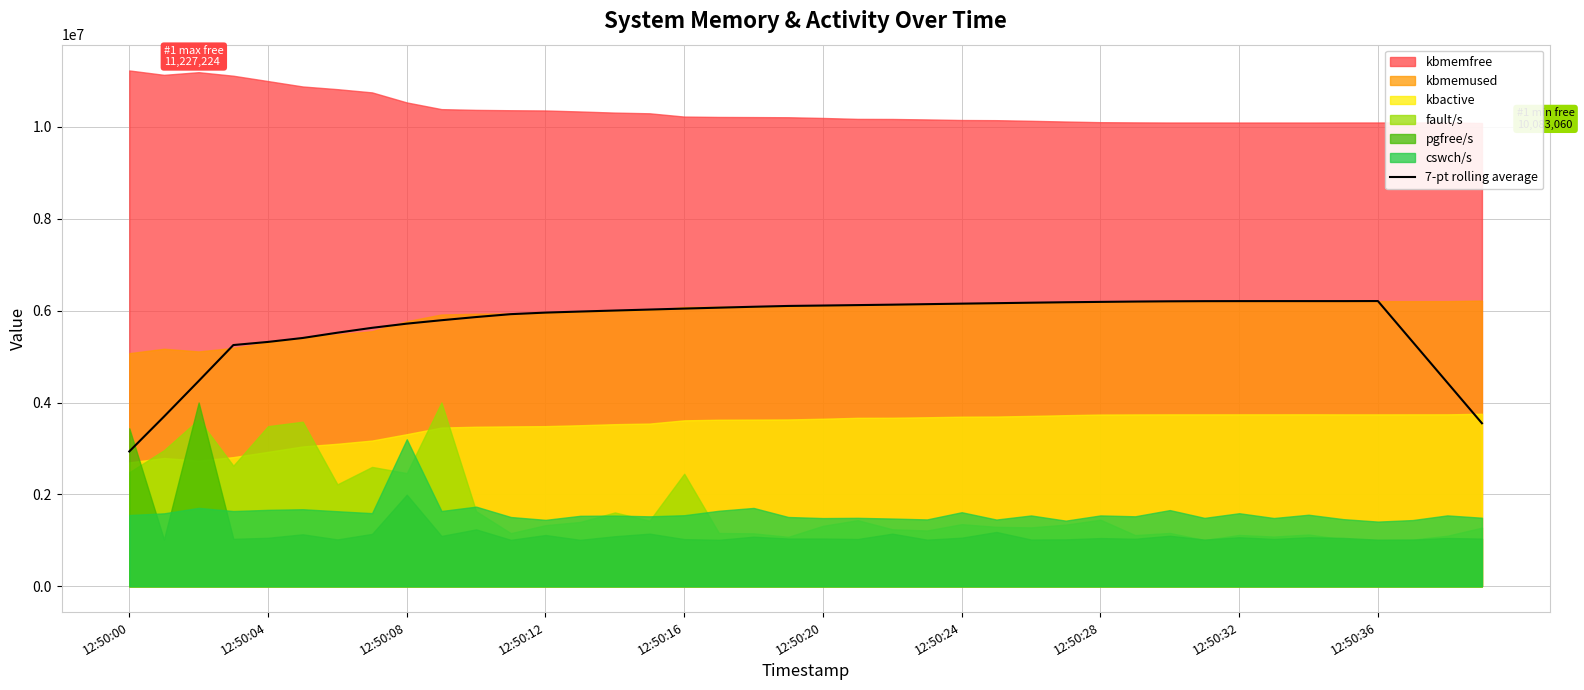

What is the approximate value at 35?

6207093.7